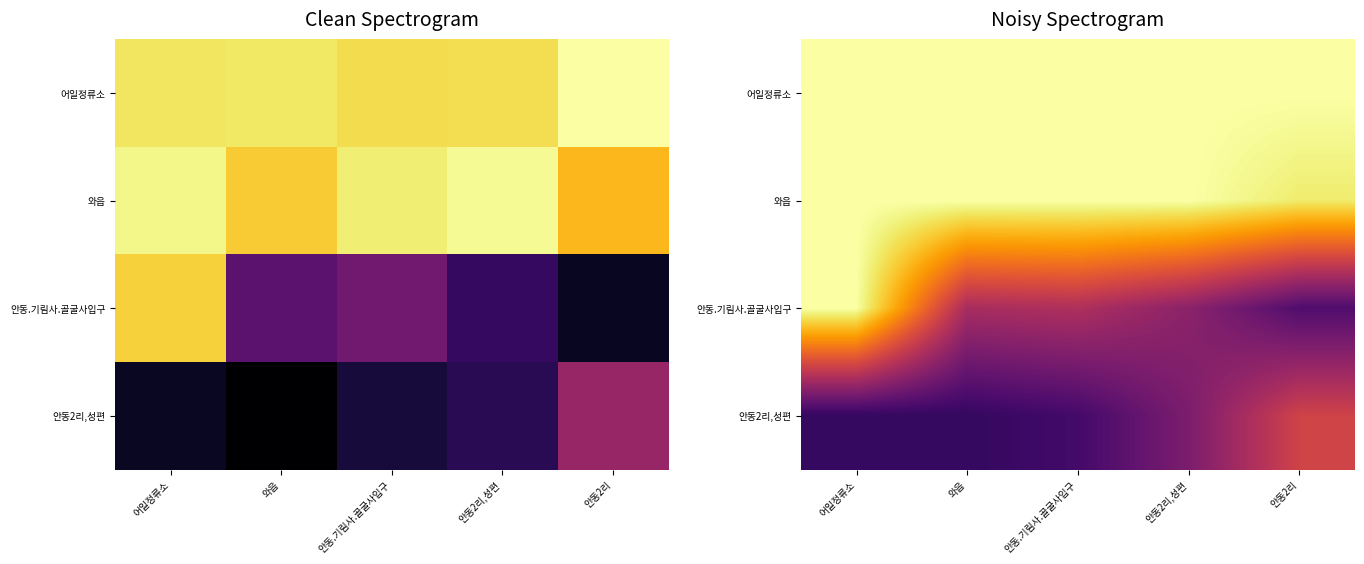

List the labels in order of 안동.기림사.골굴사입구 value, smallest first.

안동2리, 안동2리,성편, 와읍, 안동.기림사.골굴사입구, 어일정류소